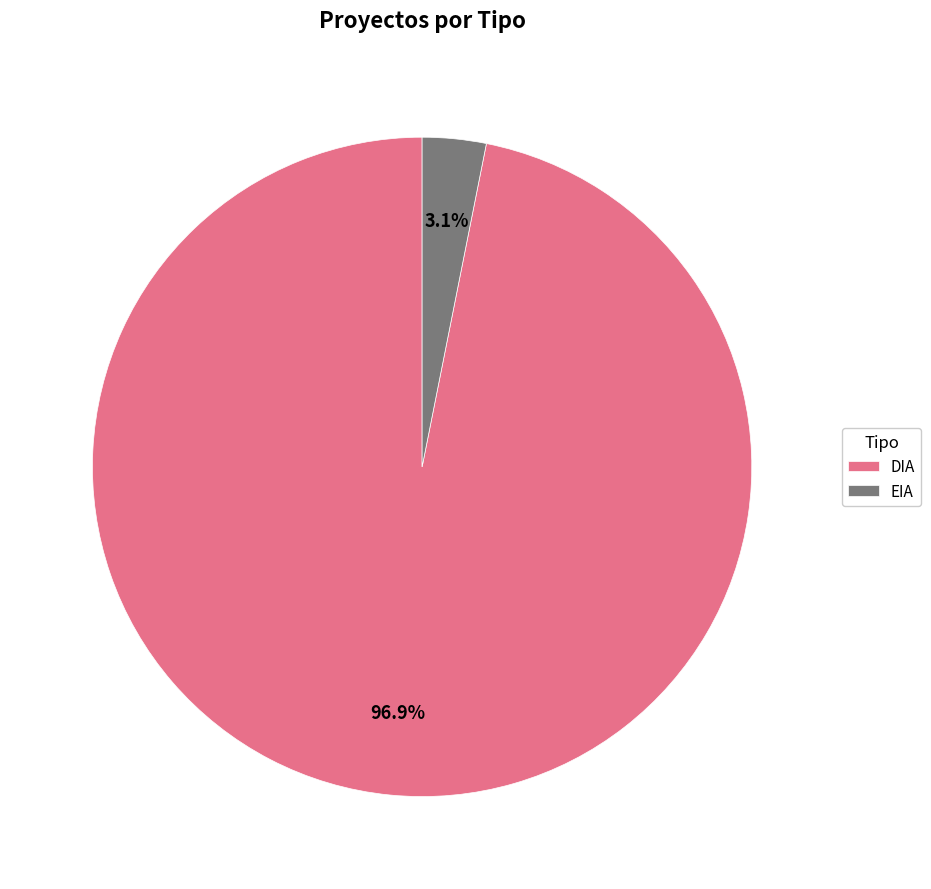

How many slices are in this pie chart?

2